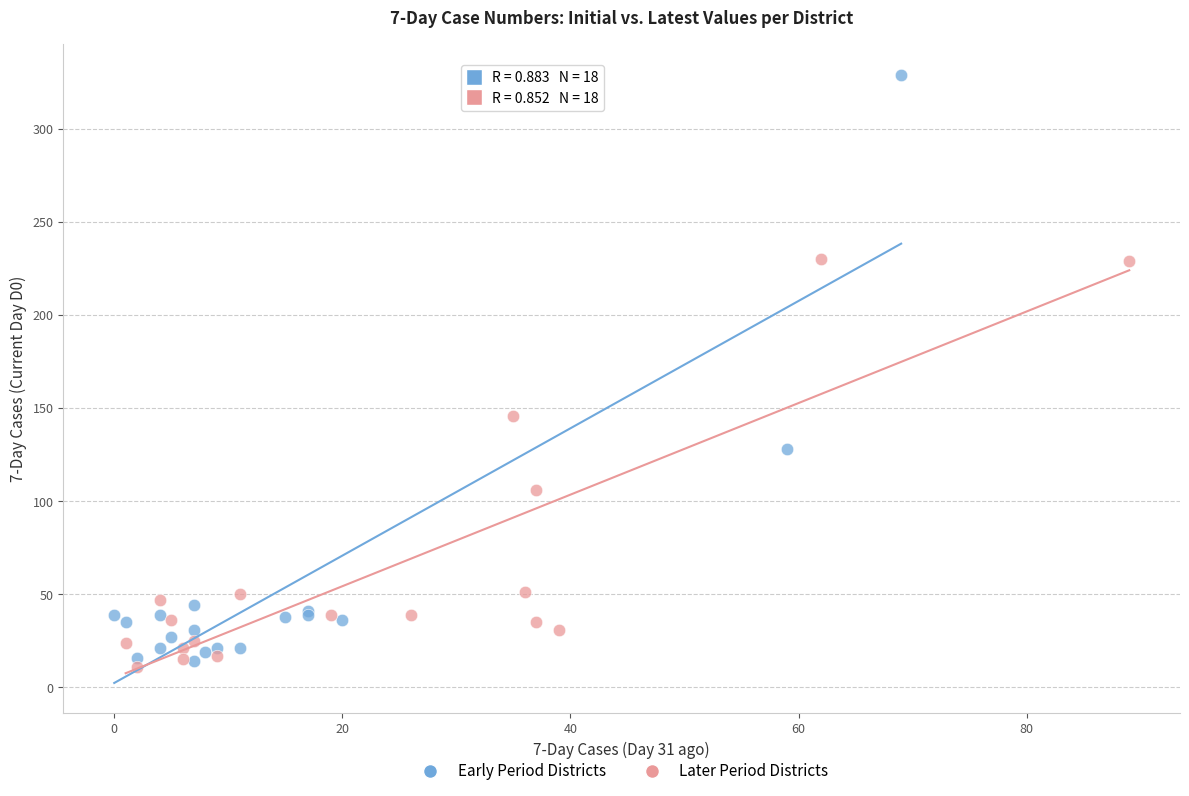

Which series has the widest spread of Y values?

Early Period Districts